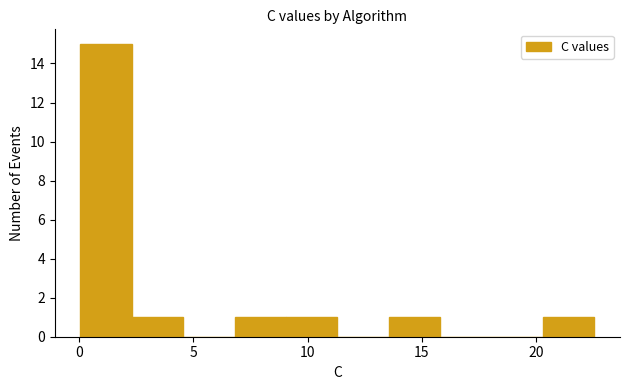

Which range on the x-axis has the tallest bar?

0.0 to 2.5